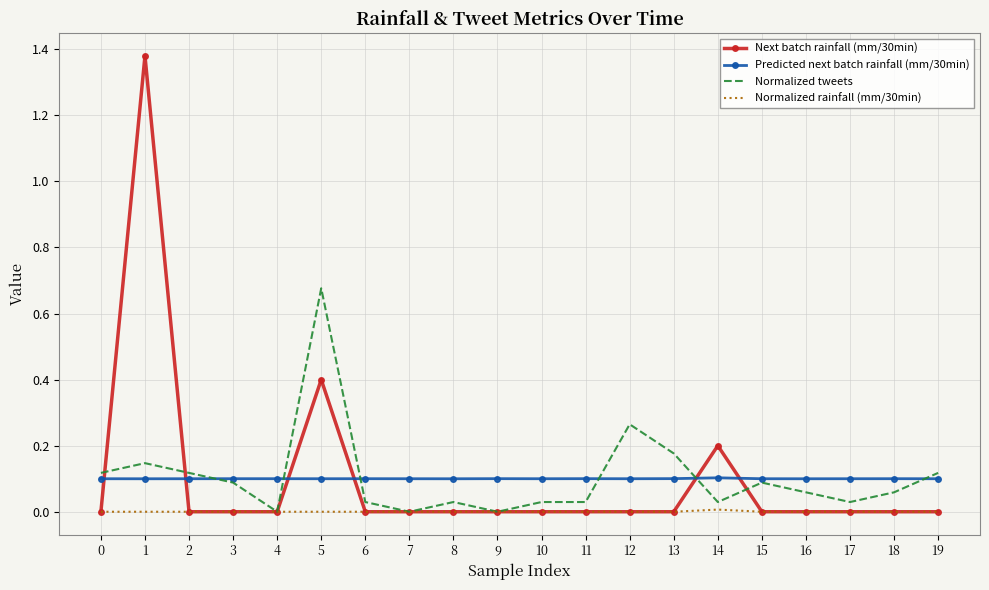

Is the value of Normalized tweets at 5 greater than the value of Next batch rainfall (mm/30min) at 18?

Yes